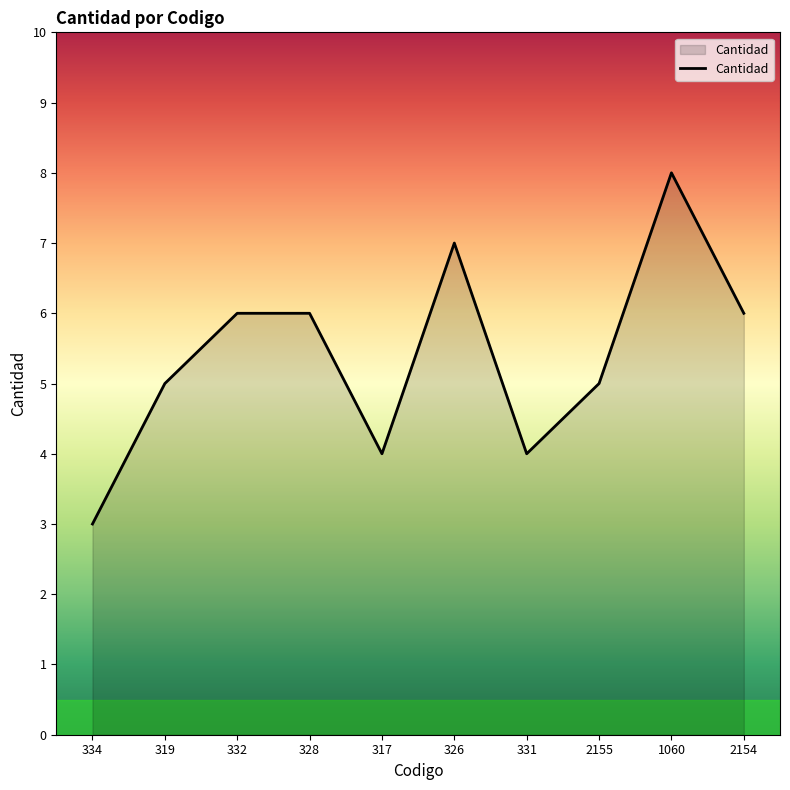

Does the chart have visible grid lines?

No